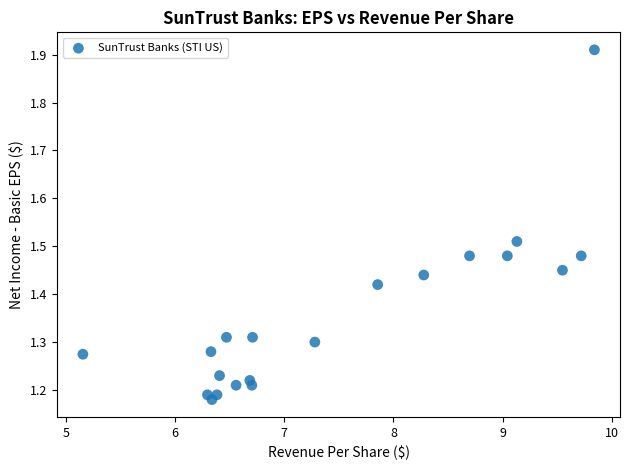

What is the range of X values (max minus min)?

4.7